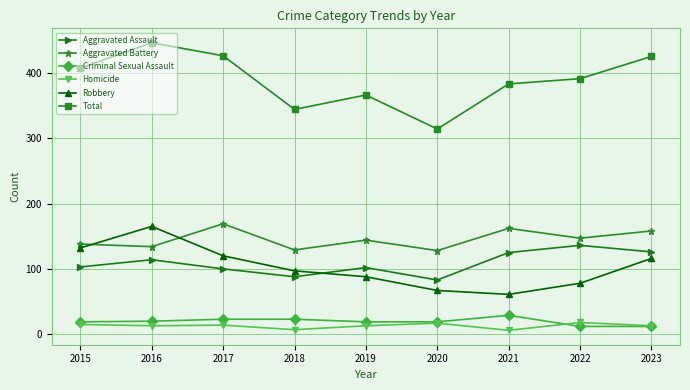

After their last crossing, which series has the higher values: Aggravated Assault or Robbery?

Aggravated Assault